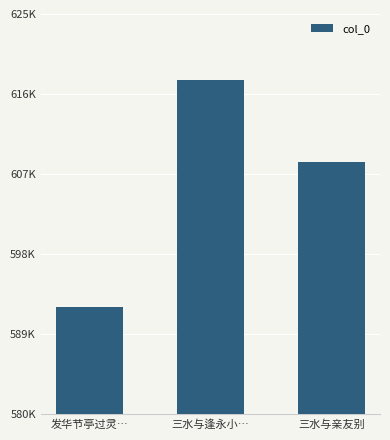

Reading left to right, extract all data points from this chart.

592036	617637	608349